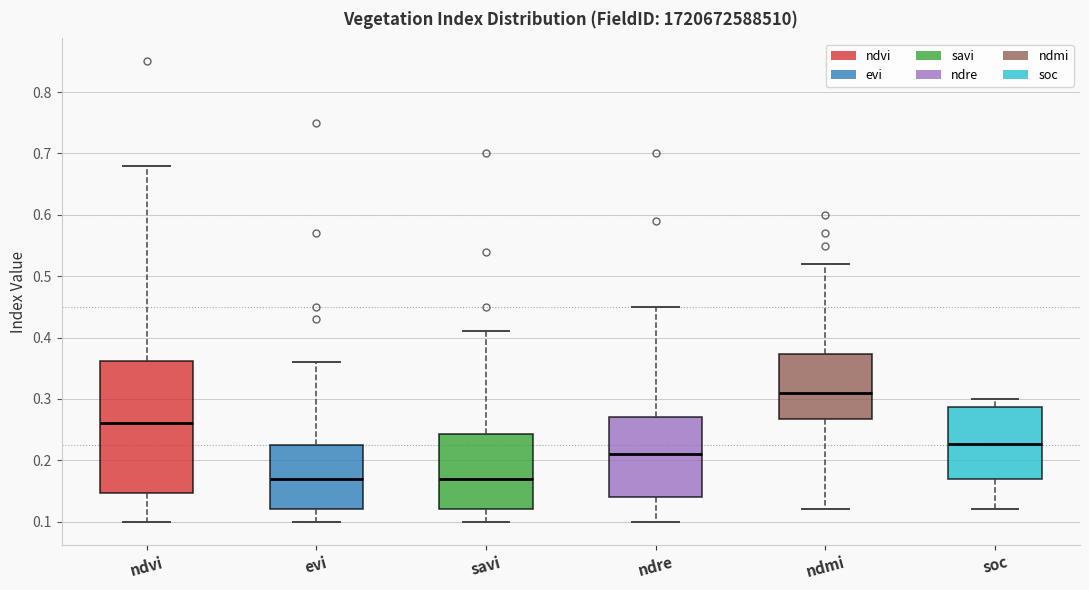

Which box has the highest median line?

ndmi